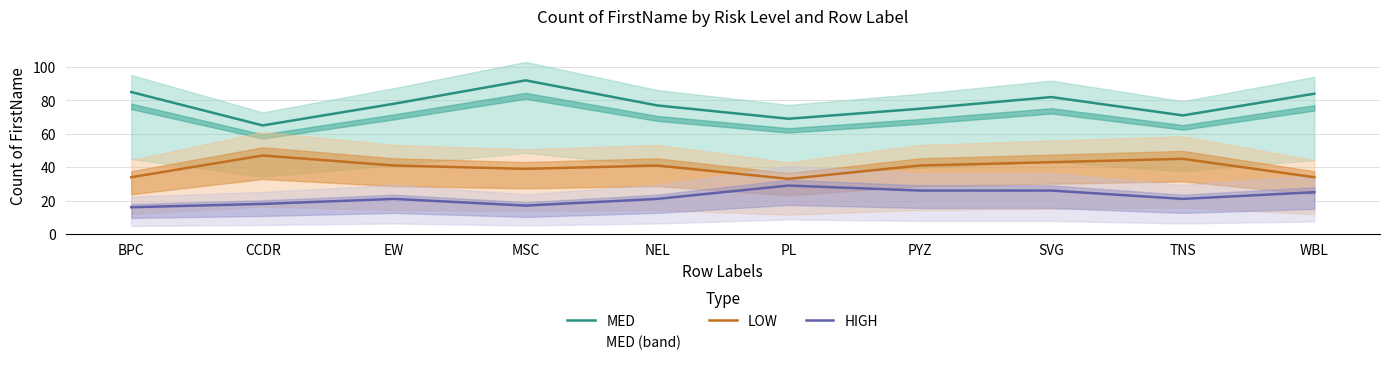

The value of MED at EW is 78. True or false?

True